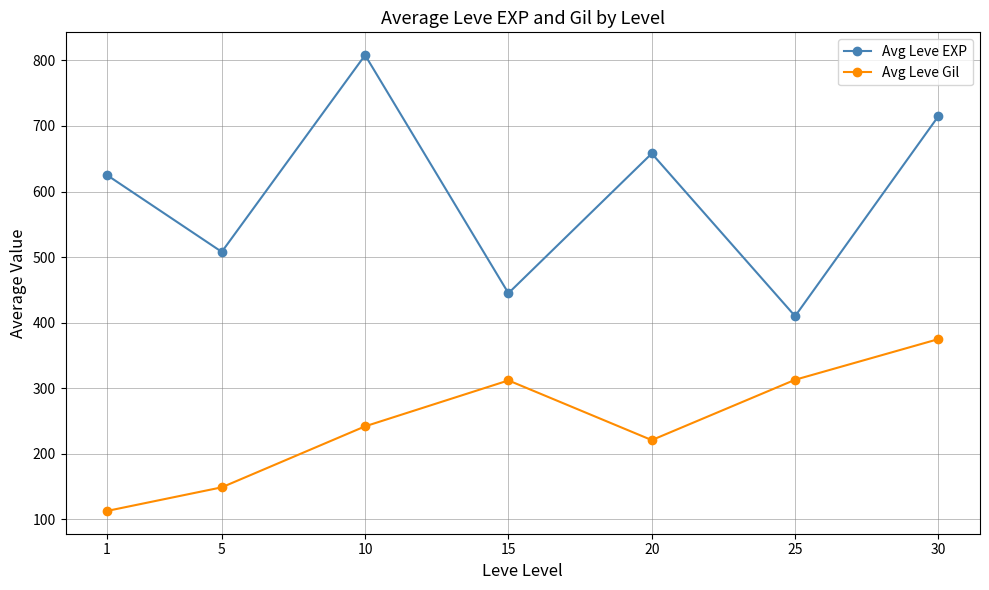

Count the number of categories in the chart.

7